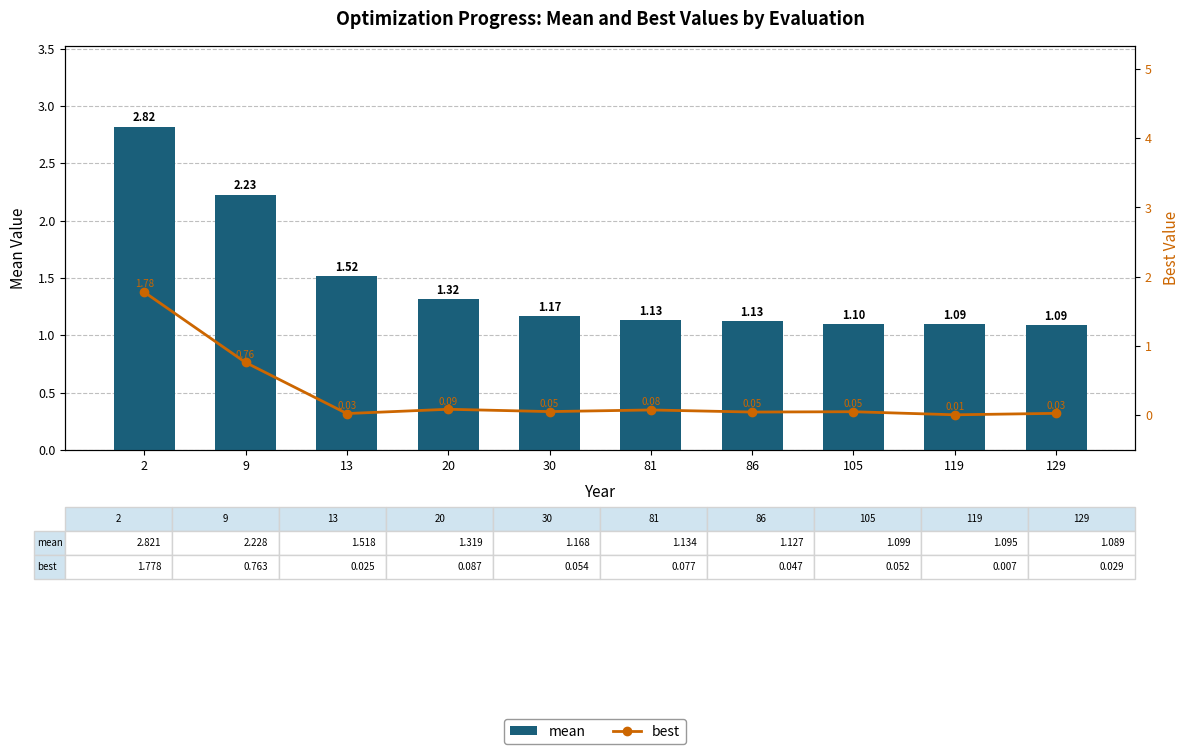

Reading left to right, extract all data points from this chart.

mean: 2.8	2.2	1.5	1.3	1.2	1.1	1.1	1.1	1.1	1.1
best: 1.8	0.8	0.0	0.1	0.1	0.1	0.0	0.1	0.0	0.0